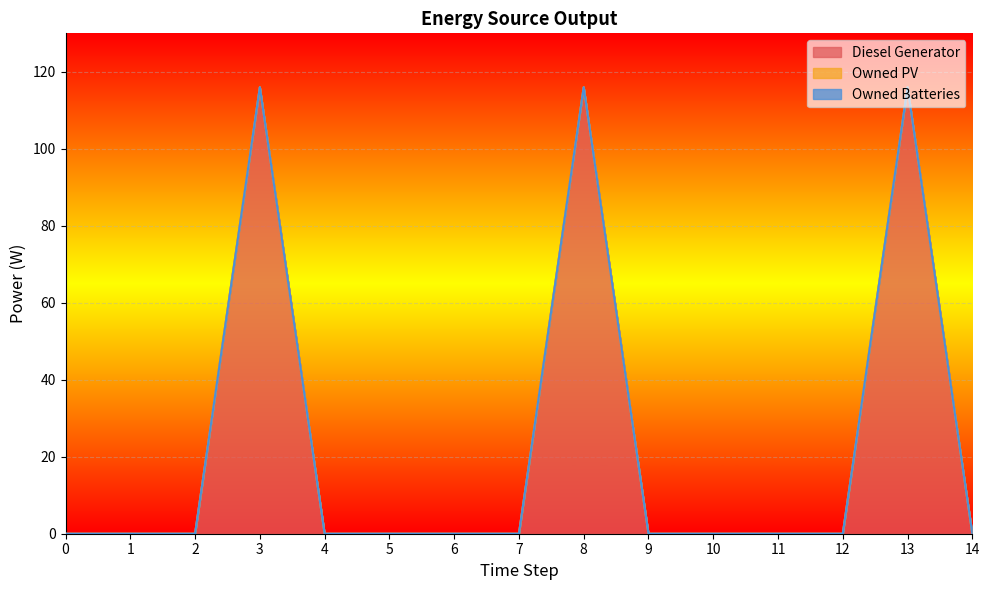

True or false: Owned PV and Diesel Generator cross at least once.

False